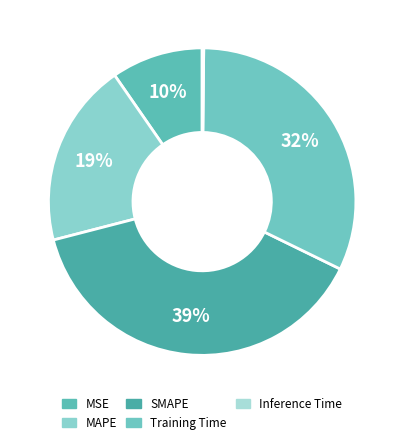

Is there any slice that represents more than half of the pie?

No